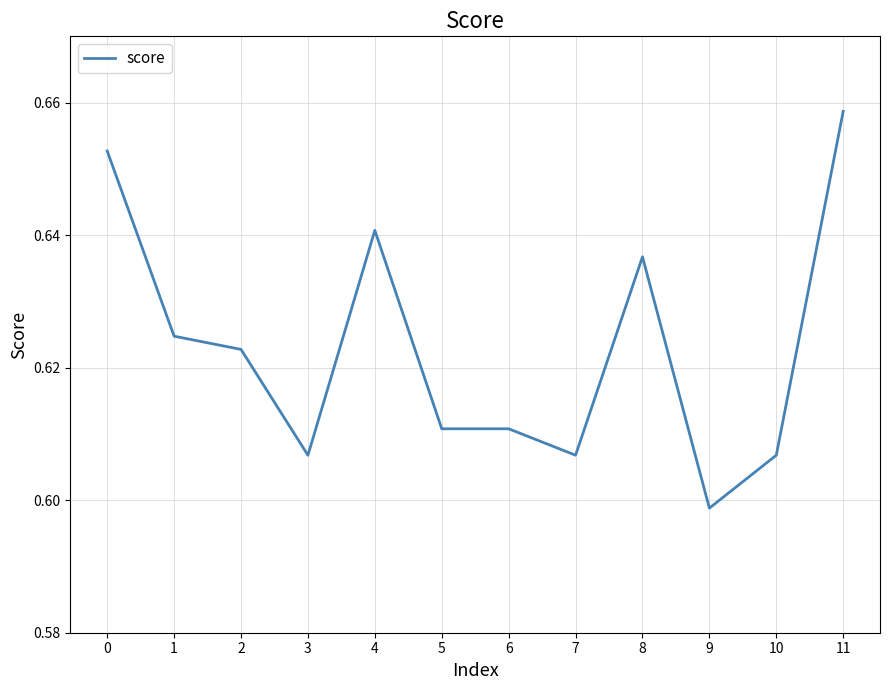

Does the chart have visible grid lines?

Yes